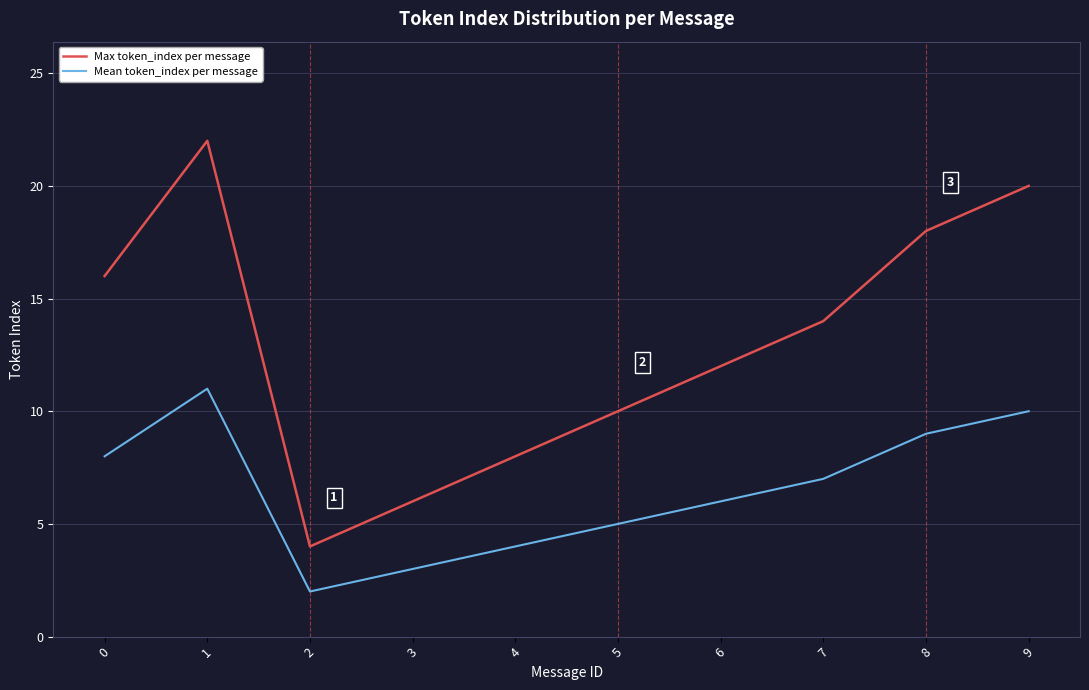

Which series has the largest total across all categories?

Max token_index per message